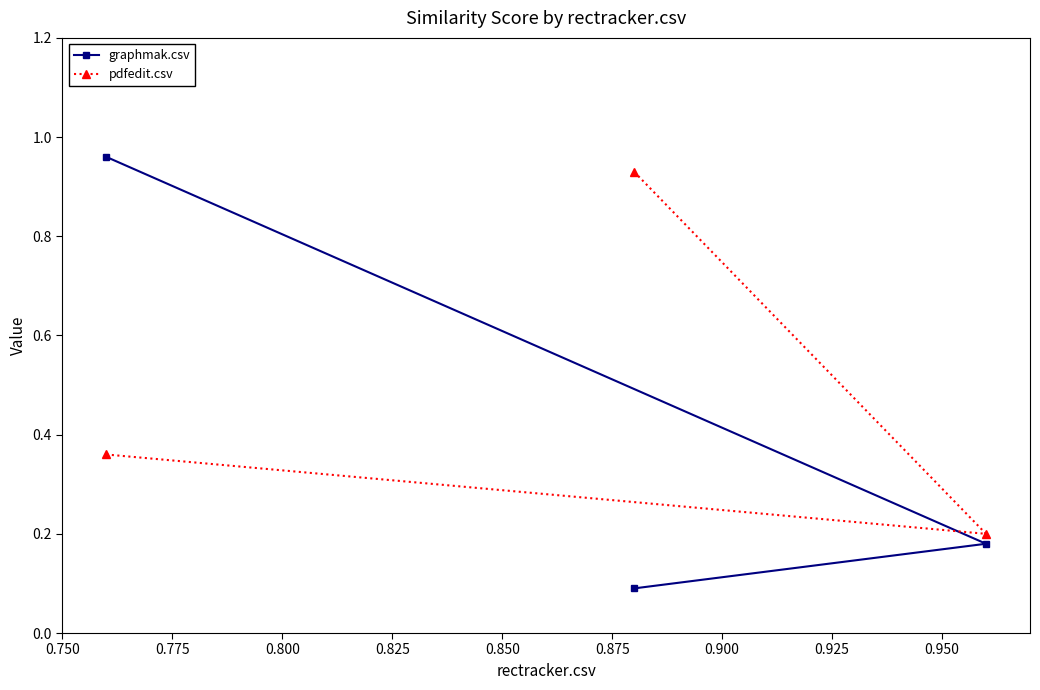

What is the value of the graphmak.csv point at the 2nd from the left?

0.1